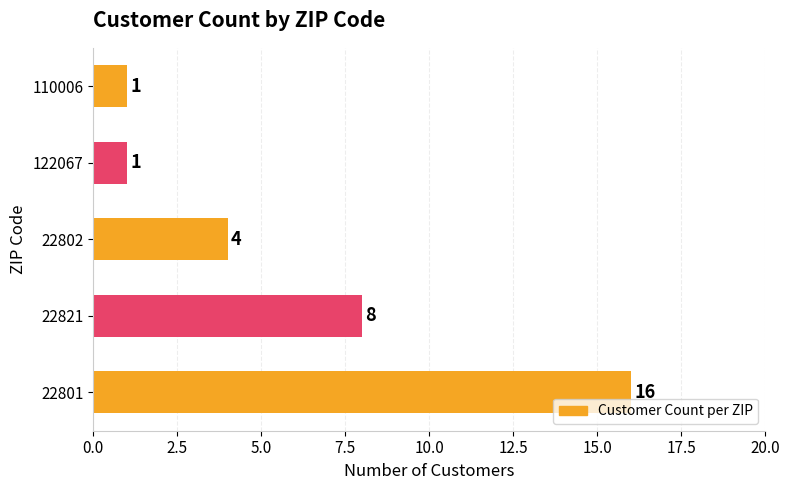

Is it true that the value at 110006 is 1?

True